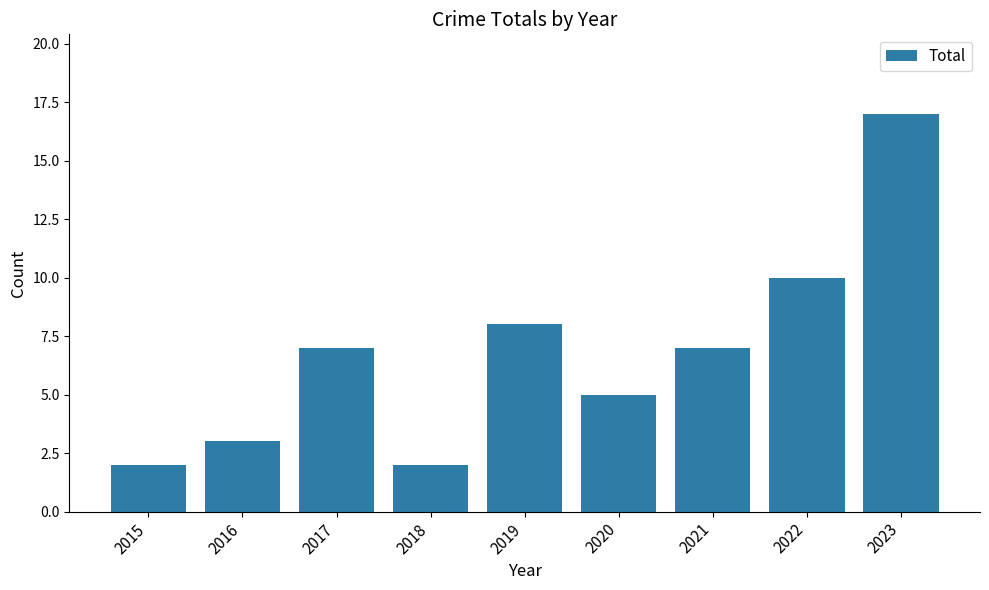

Count the number of categories in the chart.

9